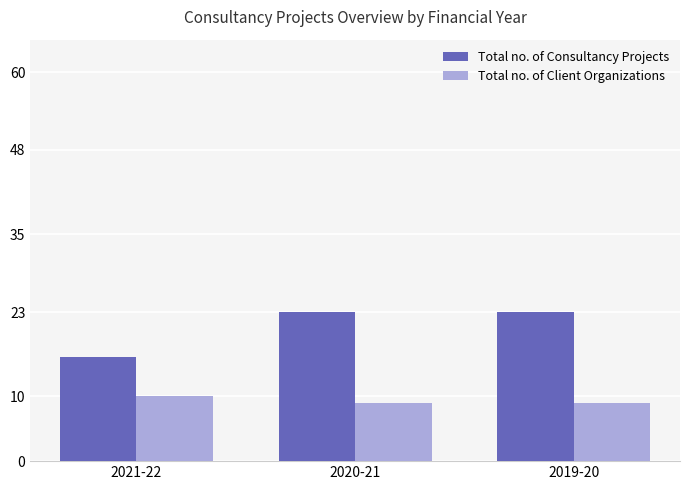

Which series has the widest spread of values?

Total no. of Consultancy Projects